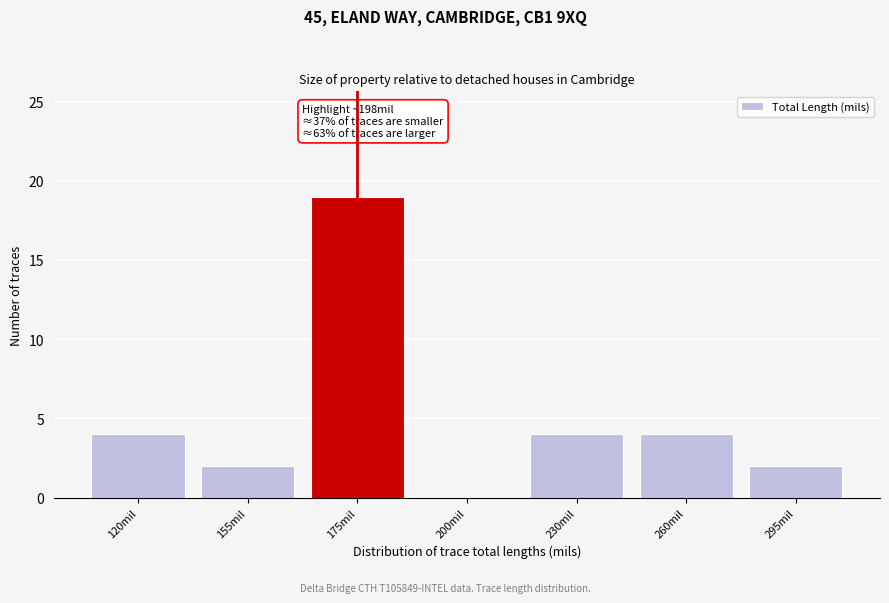

Reading left to right, what are all the values shown in this chart?

120mil=4	155mil=2	175mil=19	200mil=0	230mil=4	260mil=4	295mil=2